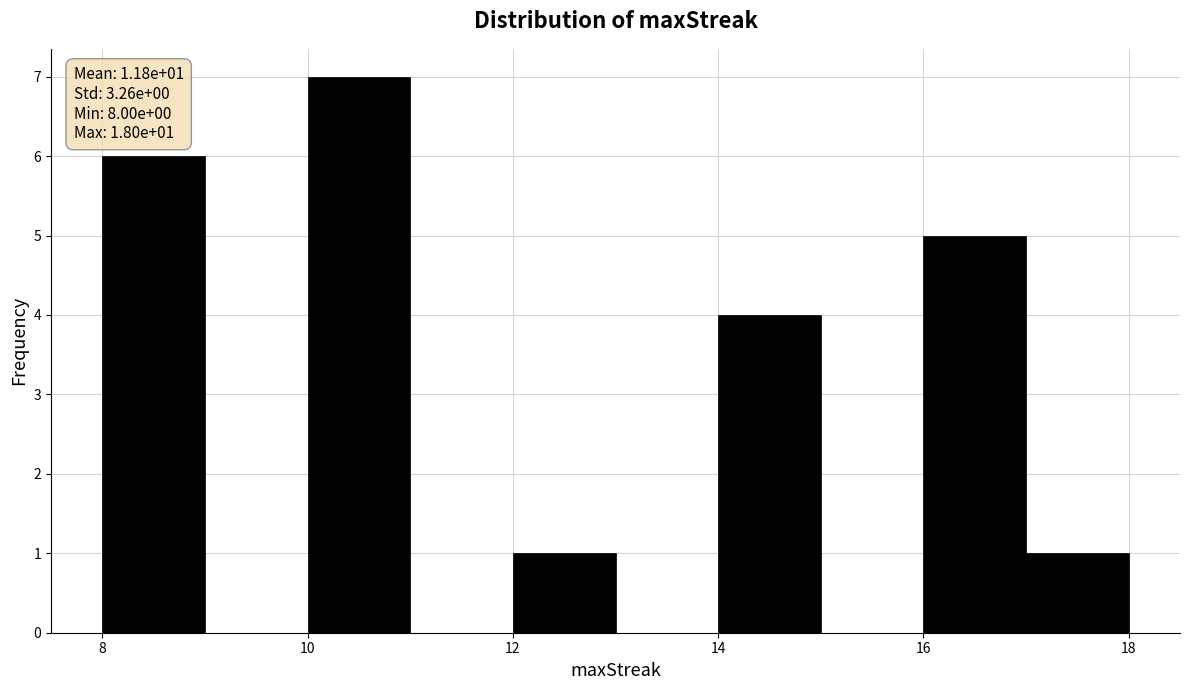

Over which range of the x-axis is the bar tallest?

10 to 11